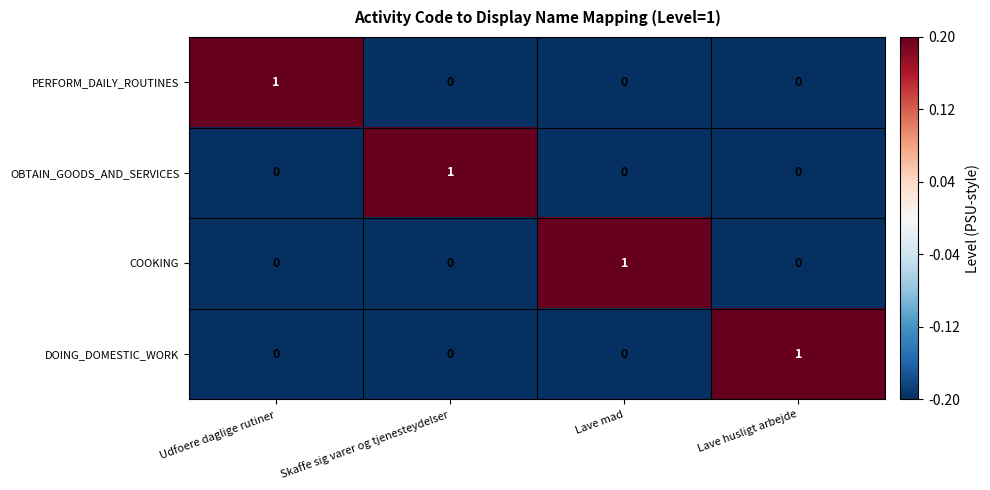

At how many categories does at least one series exceed 0?

4